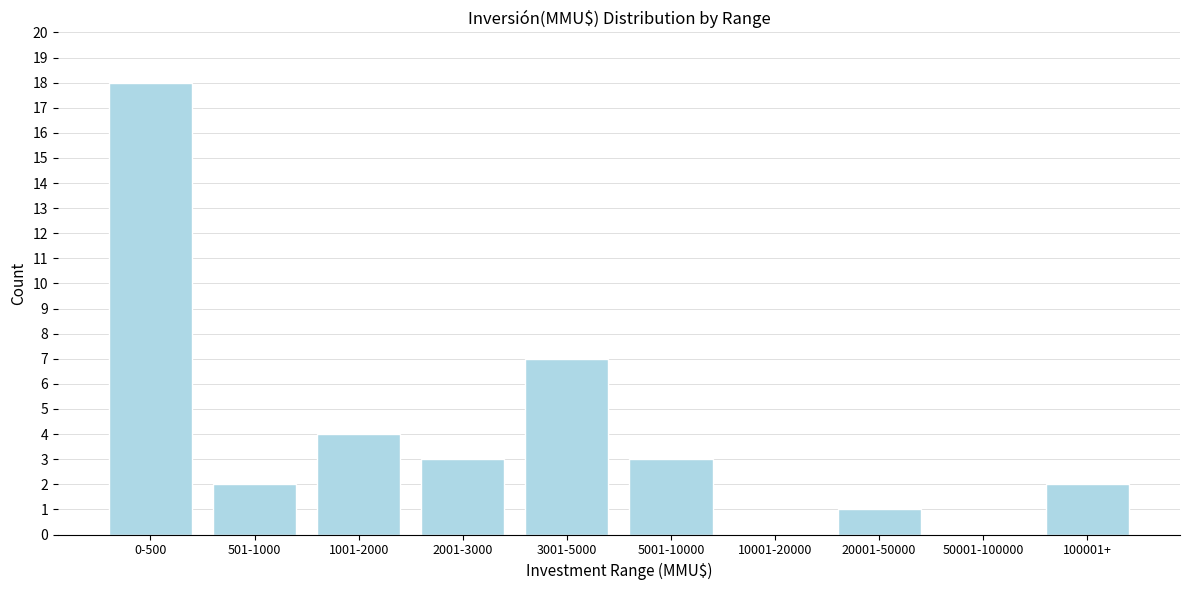

Reading left to right, list all the values displayed in this chart.

0-500=18	501-1000=2	1001-2000=4	2001-3000=3	3001-5000=7	5001-10000=3	10001-20000=0	20001-50000=1	50001-100000=0	100001+=2